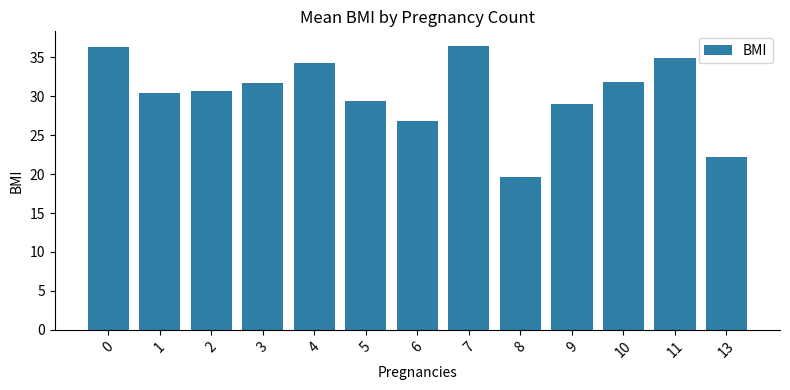

What is the sum of all values?

393.5